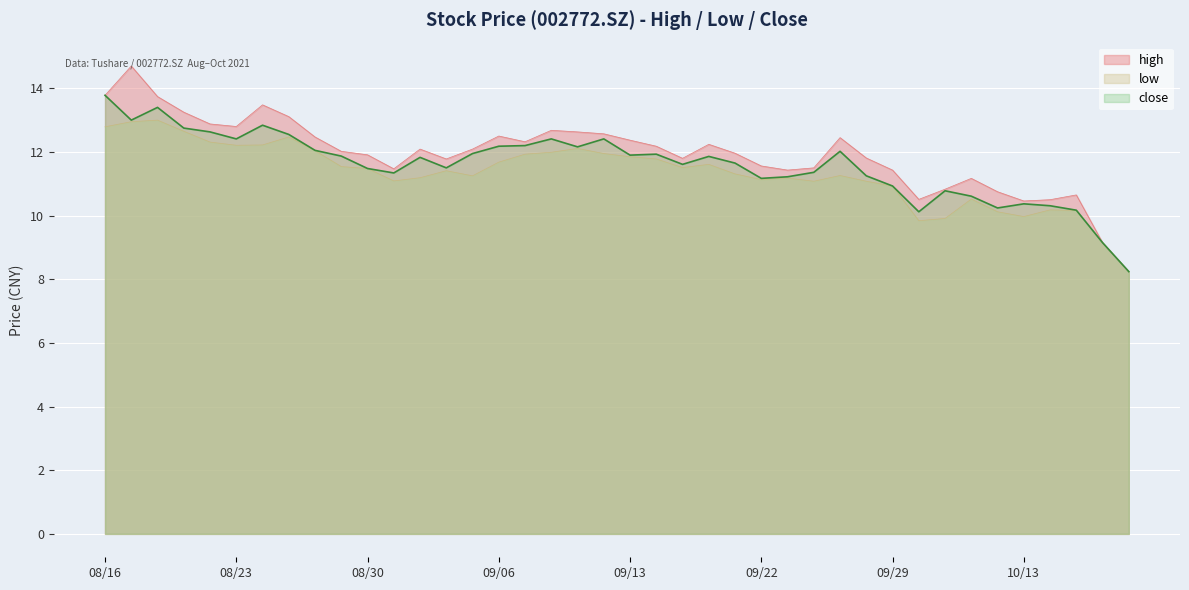

What value does the high series have at 20210903?

12.1